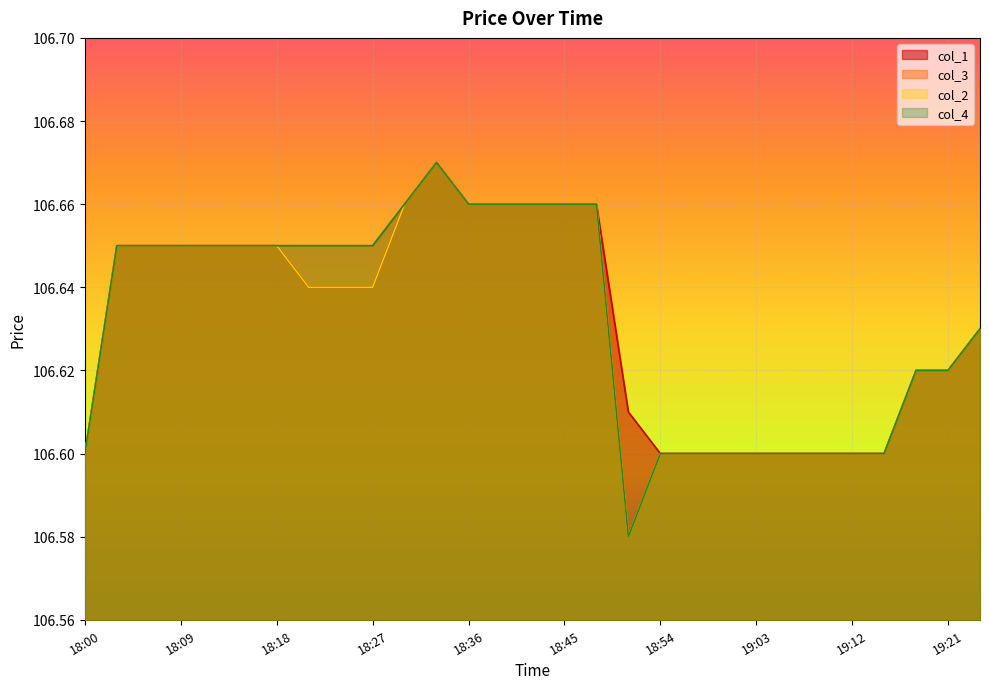

Read the col_2 value at 18:36.

106.7